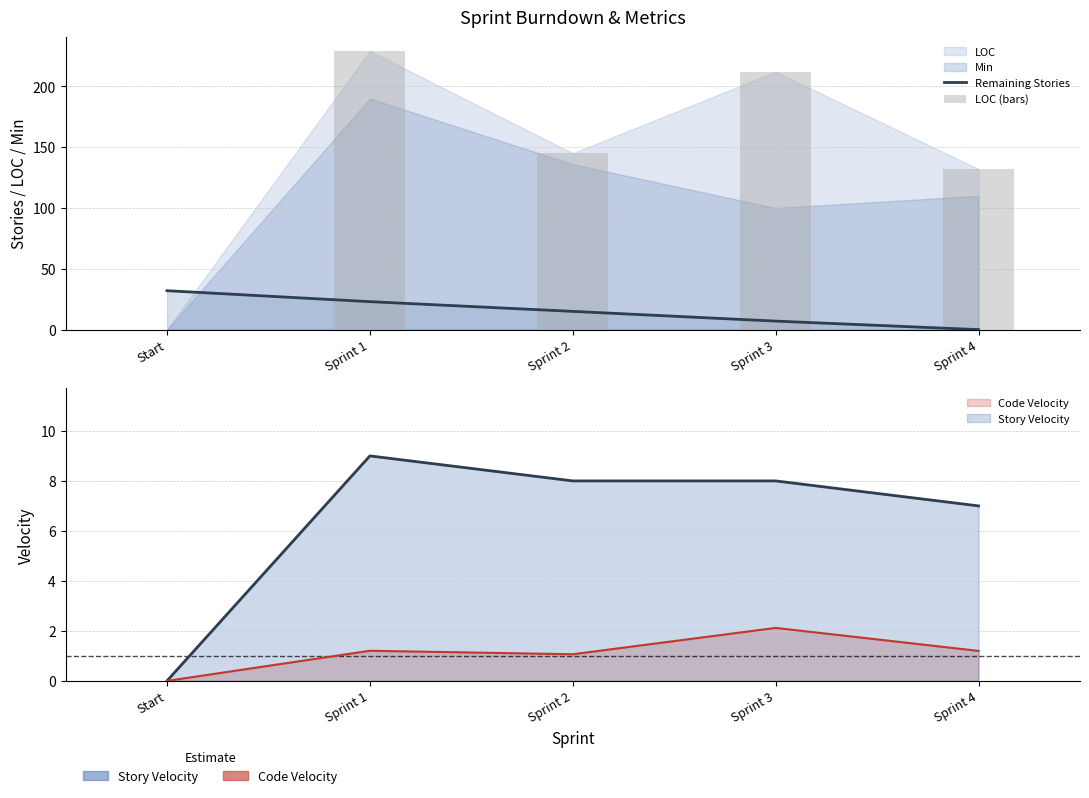

What is the difference between the highest and lowest values at Sprint 4?

132